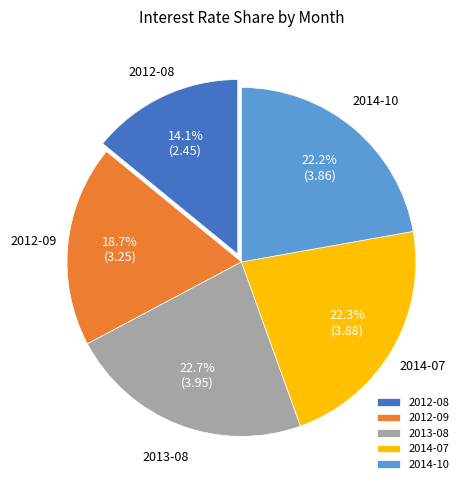

Do 2014-07 and 2014-10 together represent more than half of the pie?

No